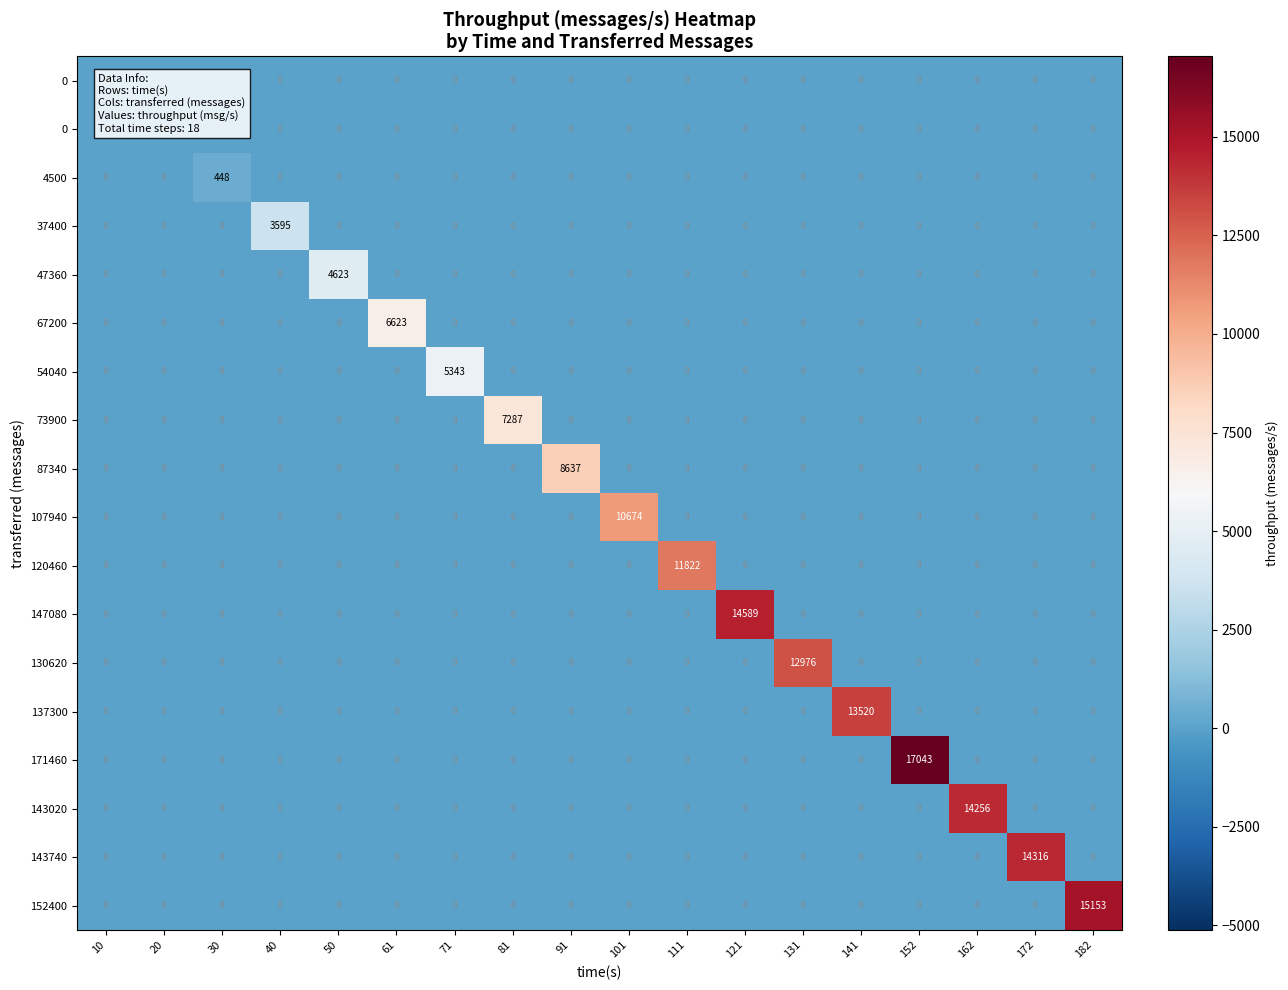

How many data points does each series have?

18